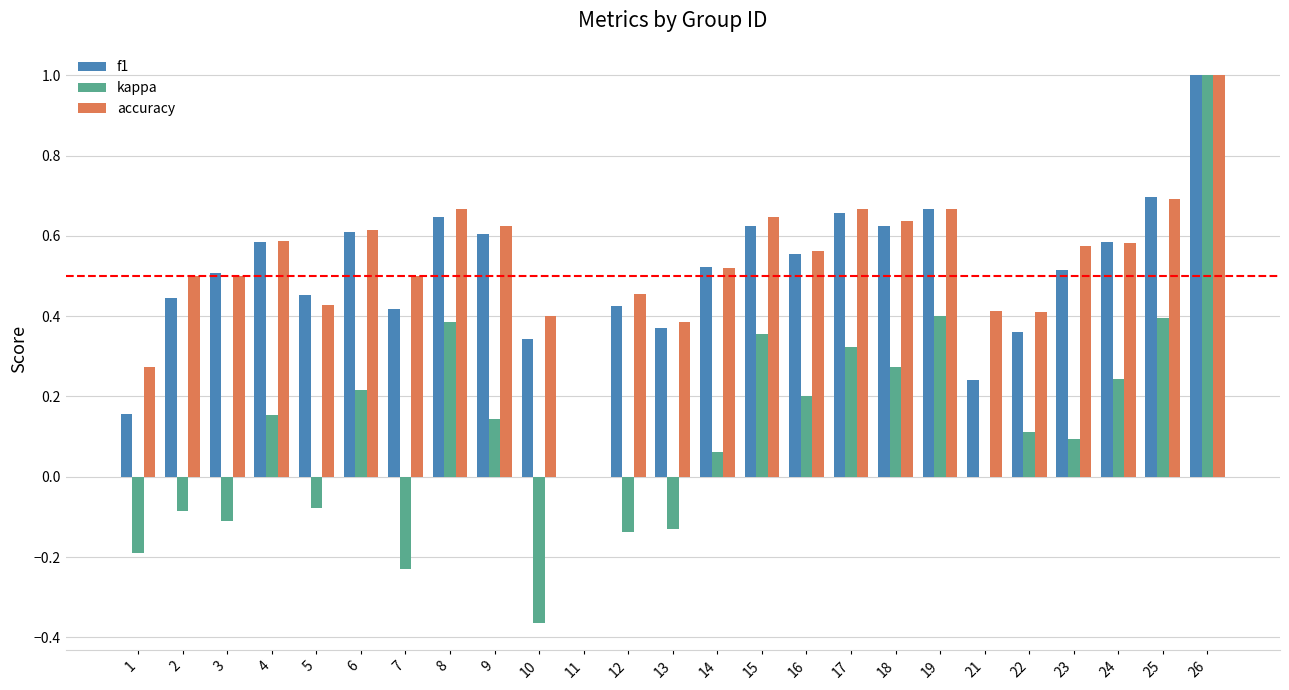

Is the value of accuracy at 22 greater than the value of kappa at 23?

Yes